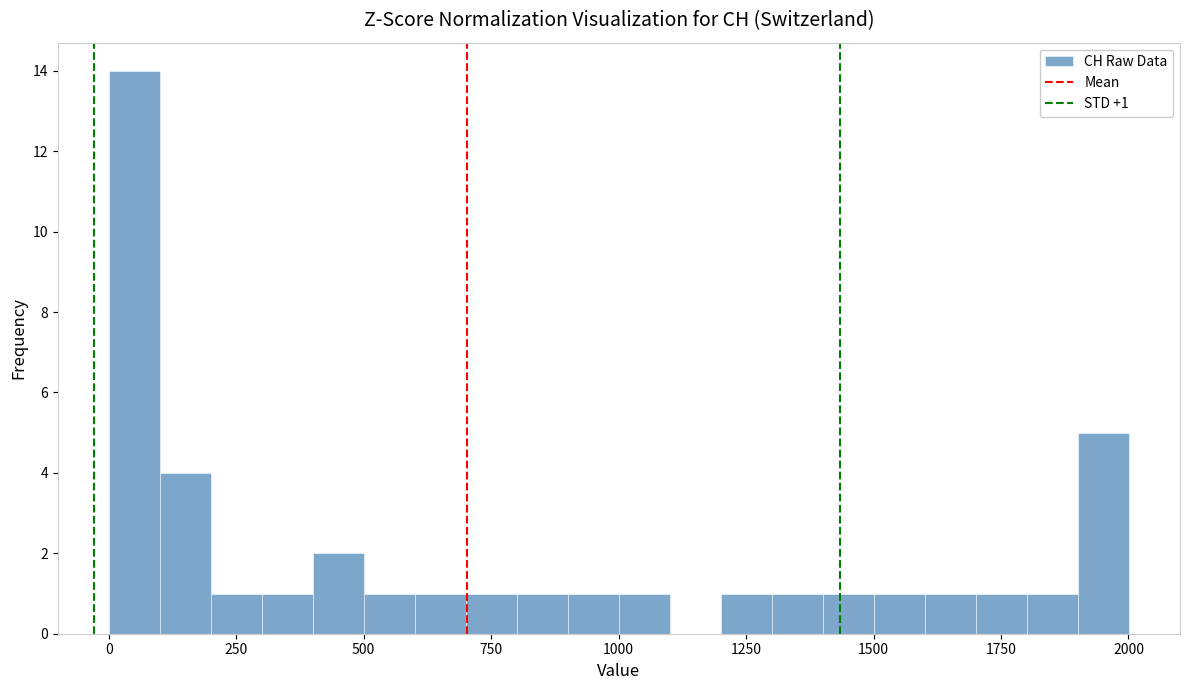

Around what value on the x-axis is the tallest bar? Give the approximate position of its centre, as read against the axis.

50